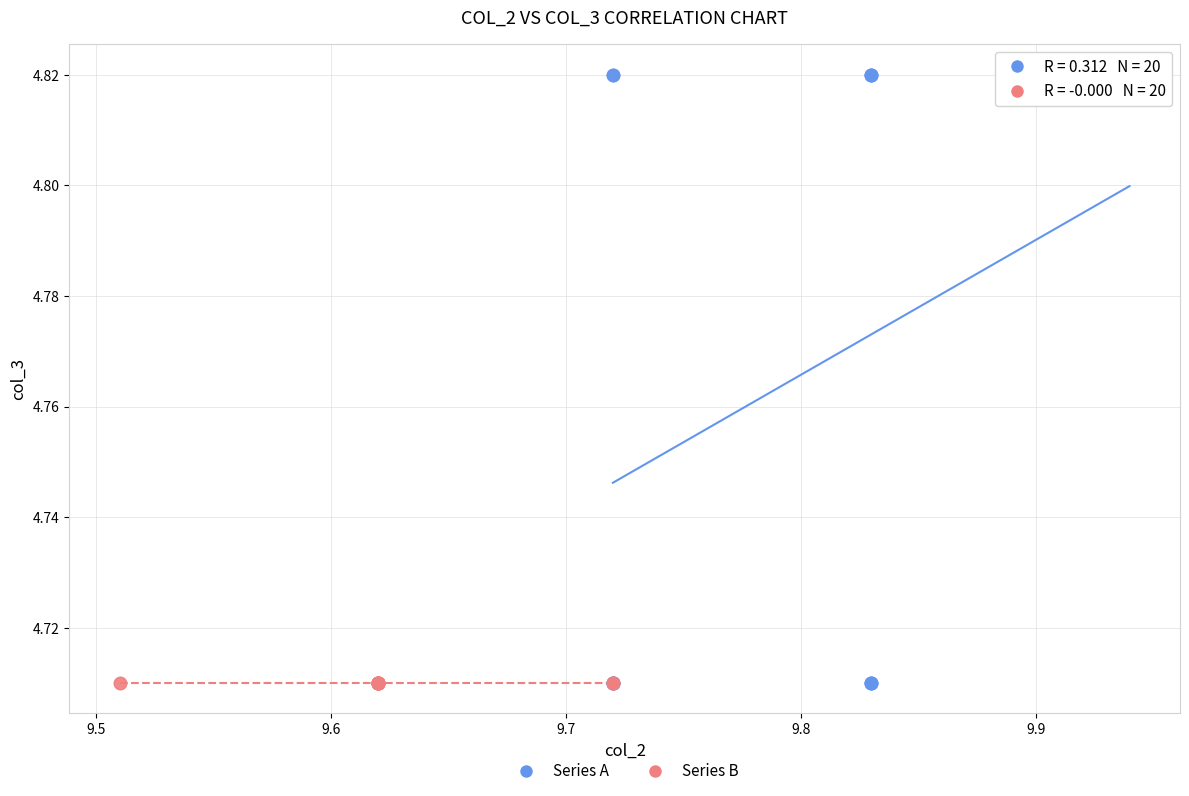

Which series reaches the maximum Y coordinate?

Series A